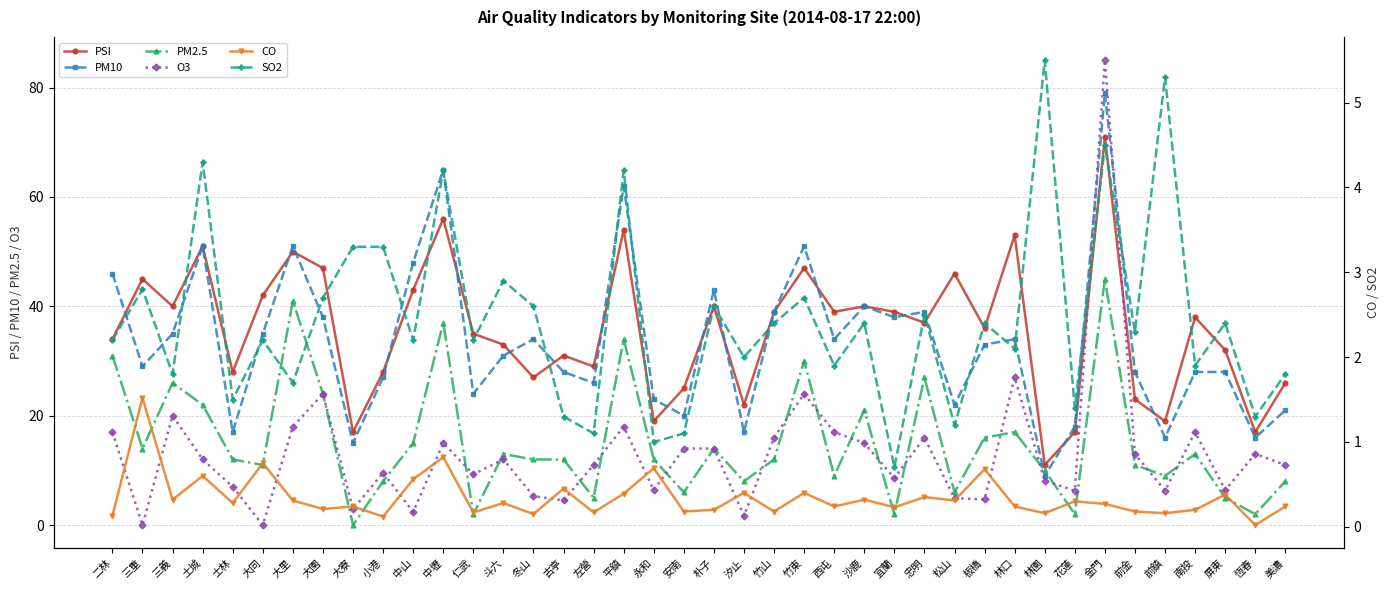

What position from the left is 大里?

7